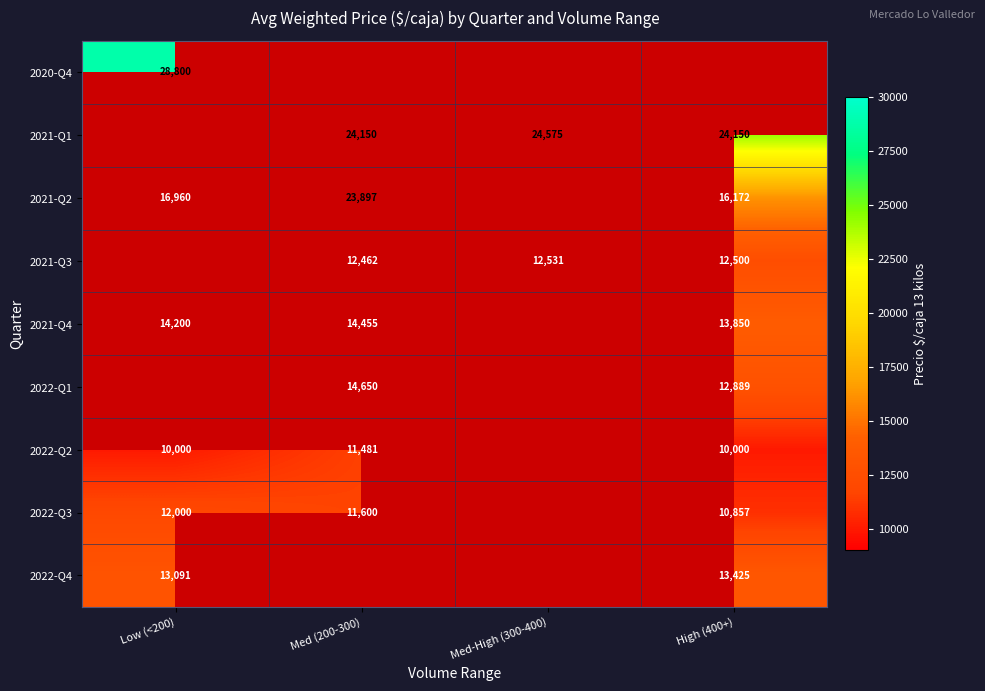

The 2022-Q4 series shows 13091 at Low (<200). True or false?

True